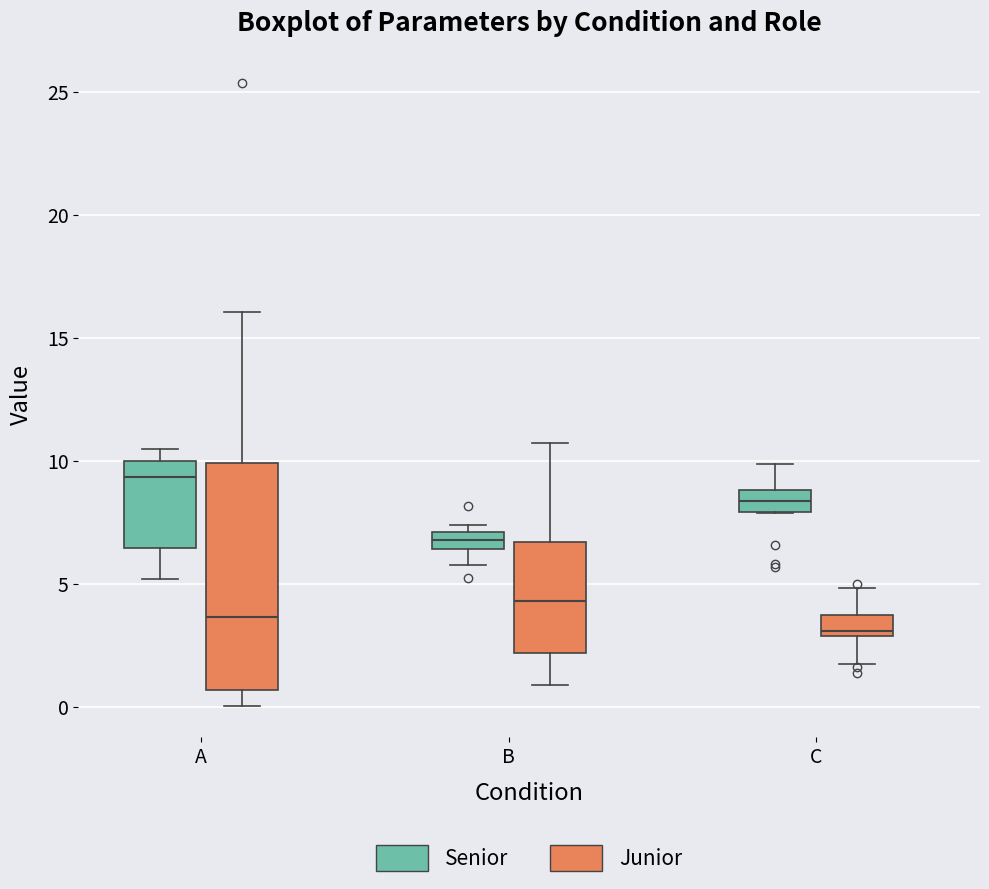

Which box is the tallest, from its lower edge to its upper edge?

A (Junior)